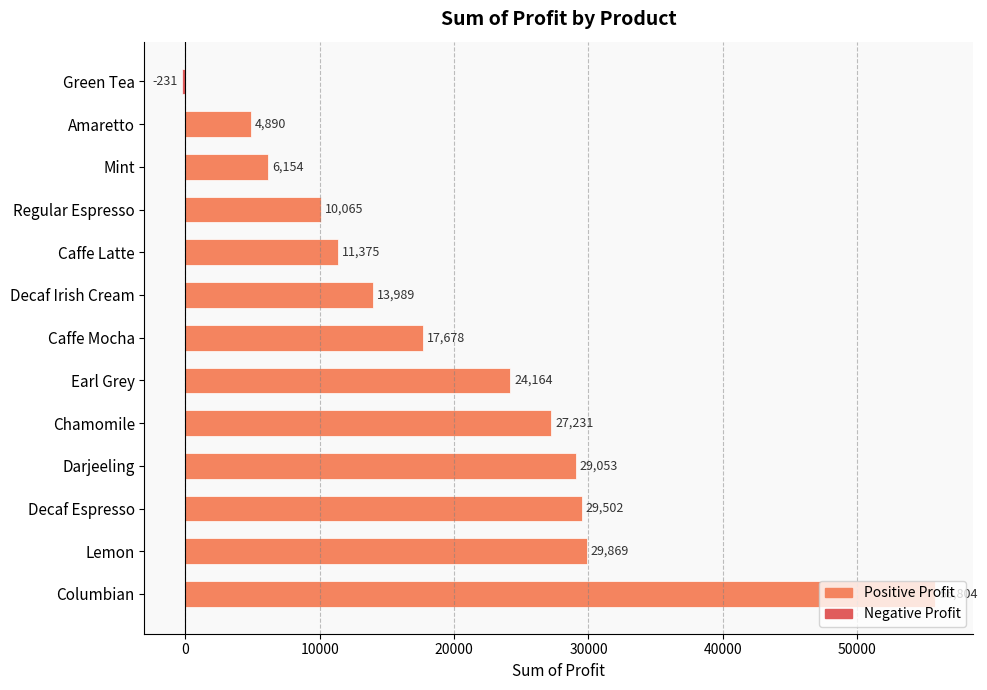

What is the average value?

19965